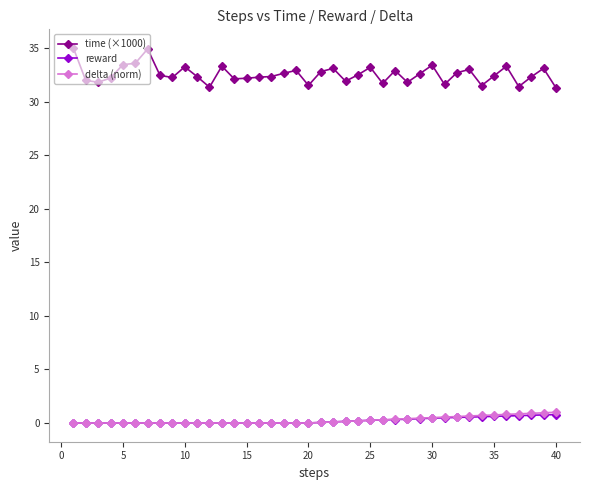

What are all the series names shown in the legend?

time (×1000), reward, delta (norm)